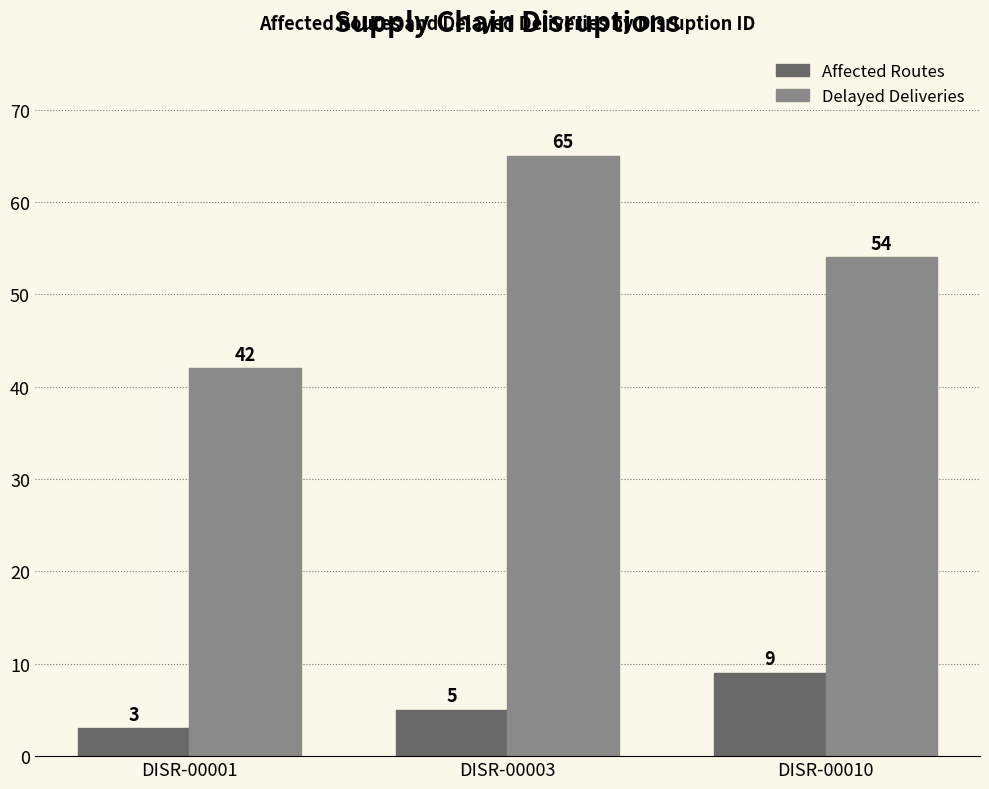

The value of Affected Routes at DISR-00003 is 5. True or false?

True